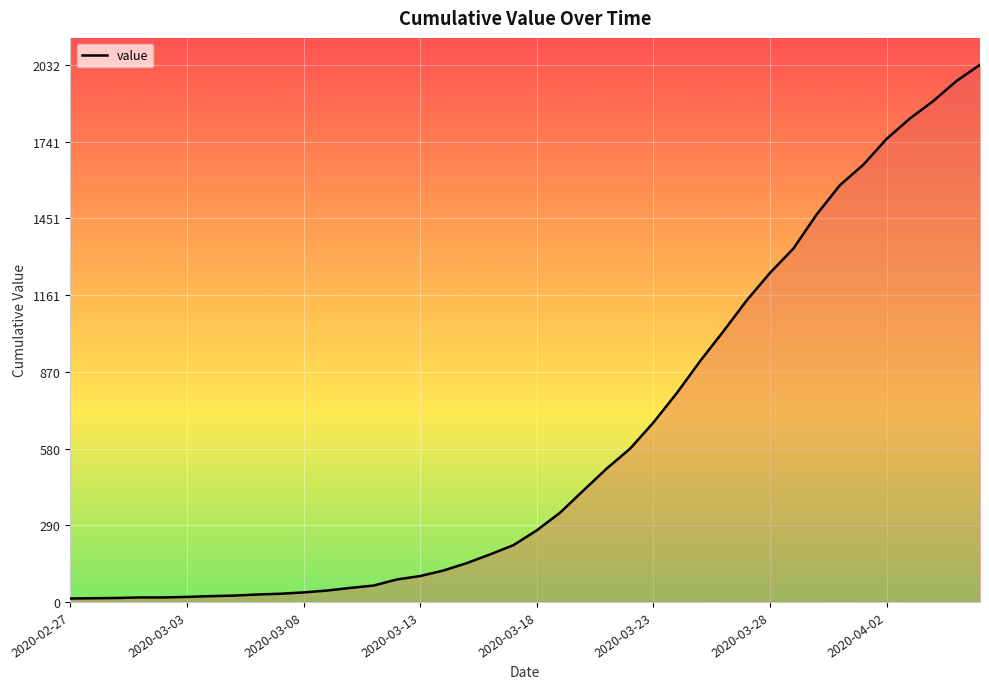

What is the difference between the maximum and minimum values?

2019